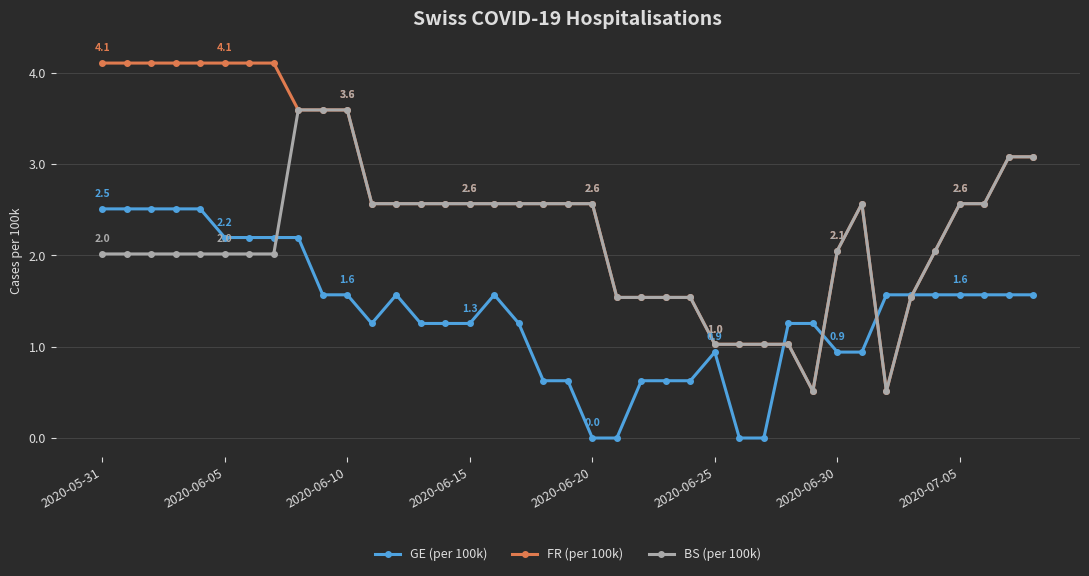

What is the highest value of the FR (per 100k) series?

4.1